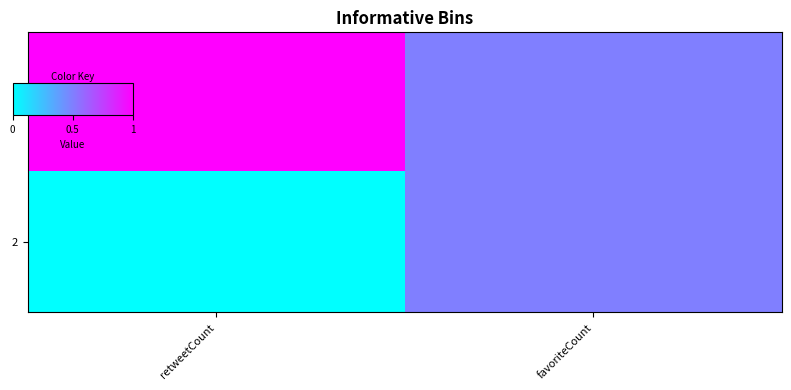

Which series has the widest spread of values?

1